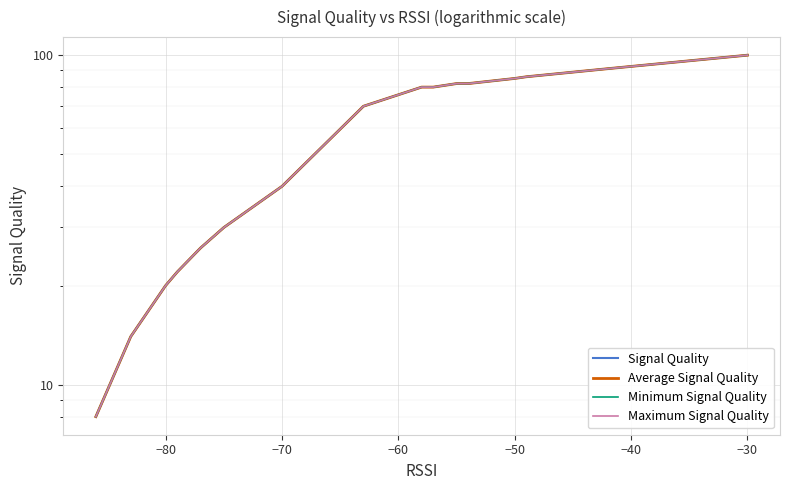

Rank the series by their maximum value, from lowest to highest.

Signal Quality, Average Signal Quality, Minimum Signal Quality, Maximum Signal Quality